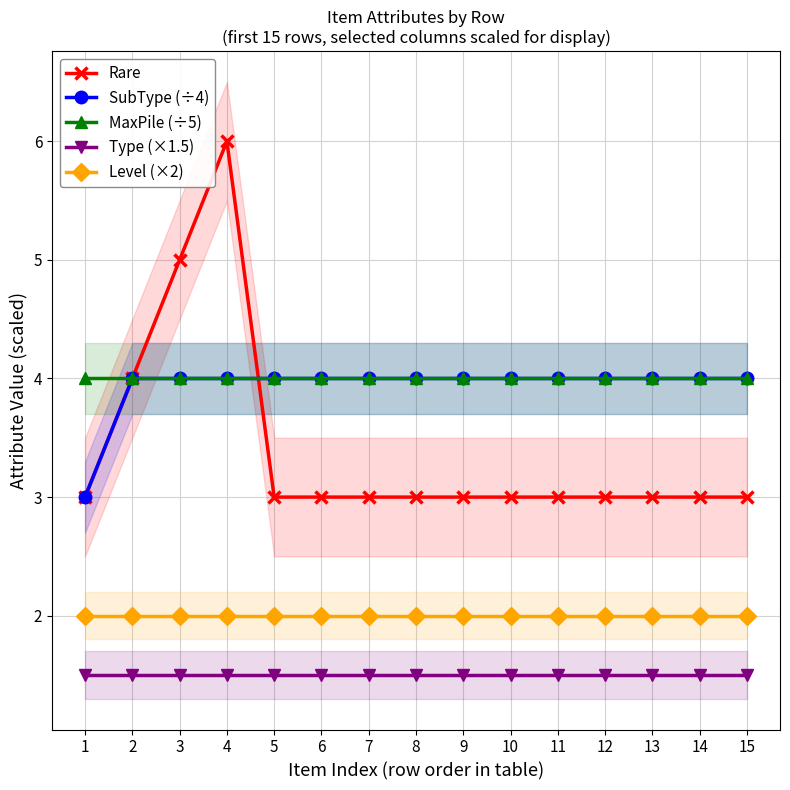

Which series ends up on top after the final intersection of Rare and SubType (÷4)?

SubType (÷4)